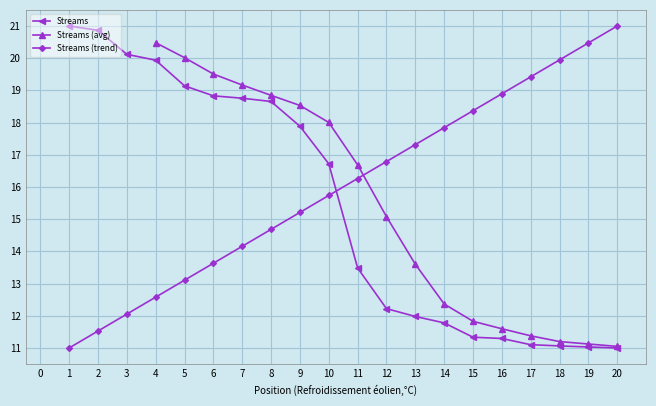

List the labels in order of value, smallest first.

20, 19, 18, 17, 16, 15, 14, 13, 12, 11, 10, 9, 8, 7, 6, 5, 4, 3, 2, 1